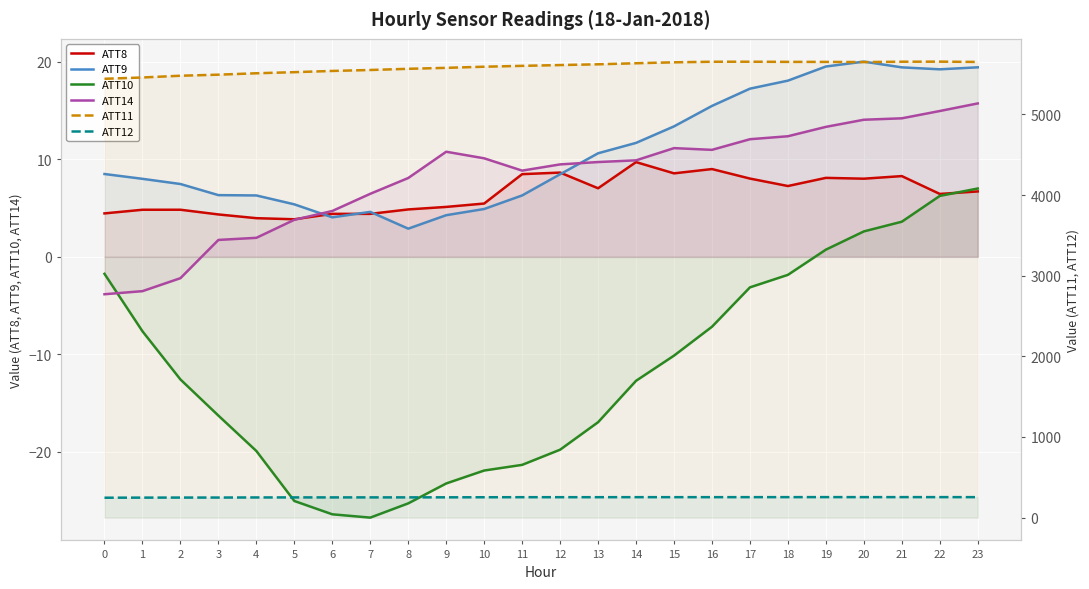

Which series ends up on top after the final intersection of ATT14 and ATT8?

ATT14